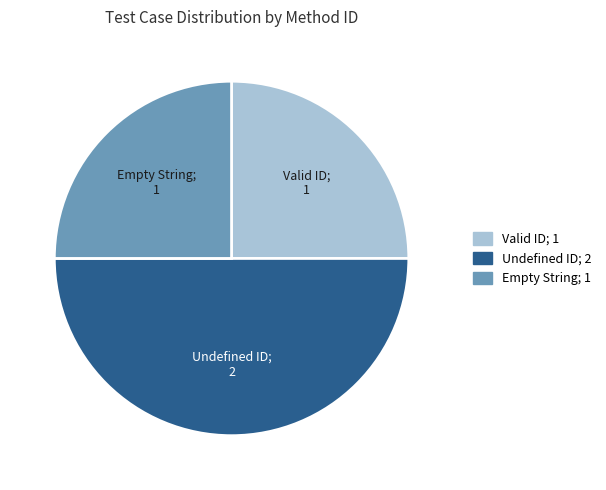

The Undefined ID slice represents 50% of the pie. True or false?

True